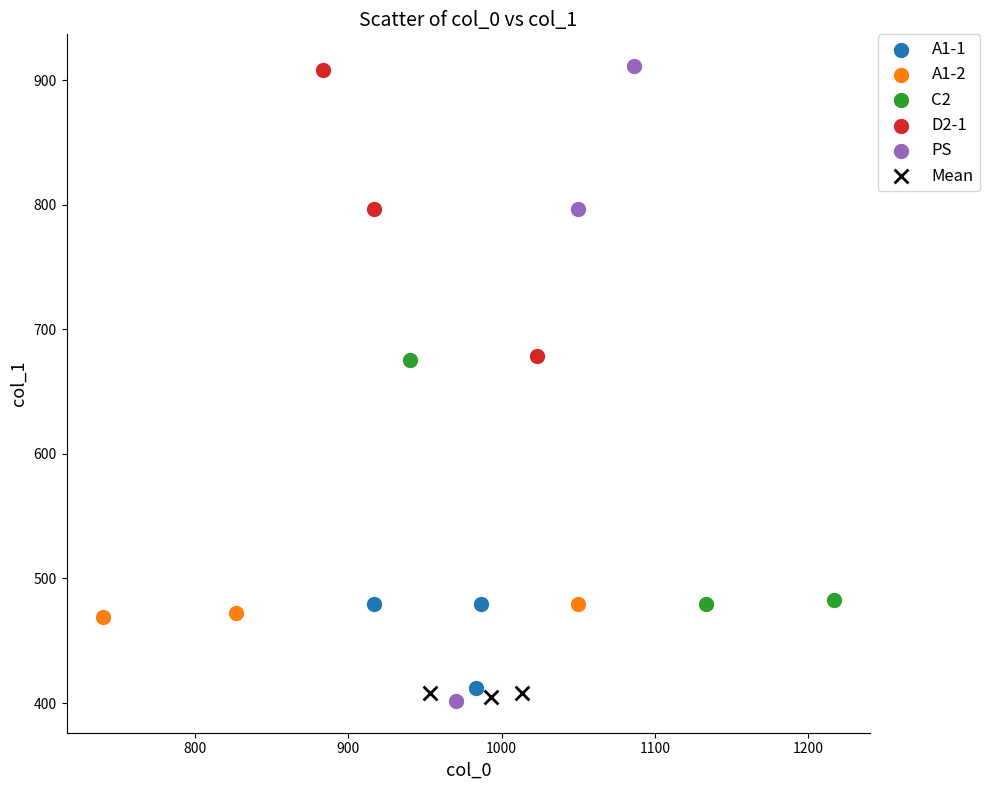

Which series has the largest Y range (max minus min)?

PS